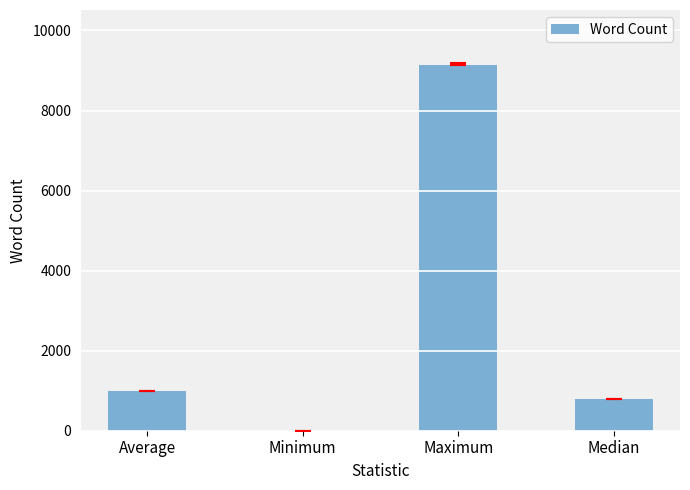

What is the maximum value shown in the chart?

9140.0